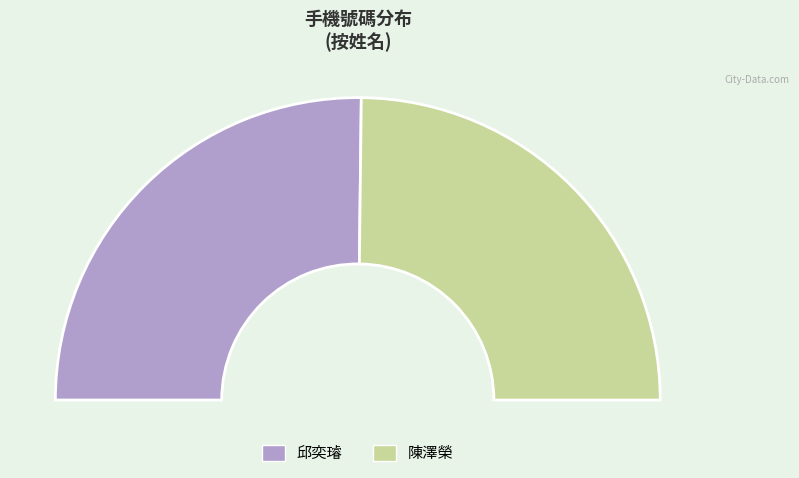

Between 邱奕璿 and 陳澤榮, which is larger?

邱奕璿